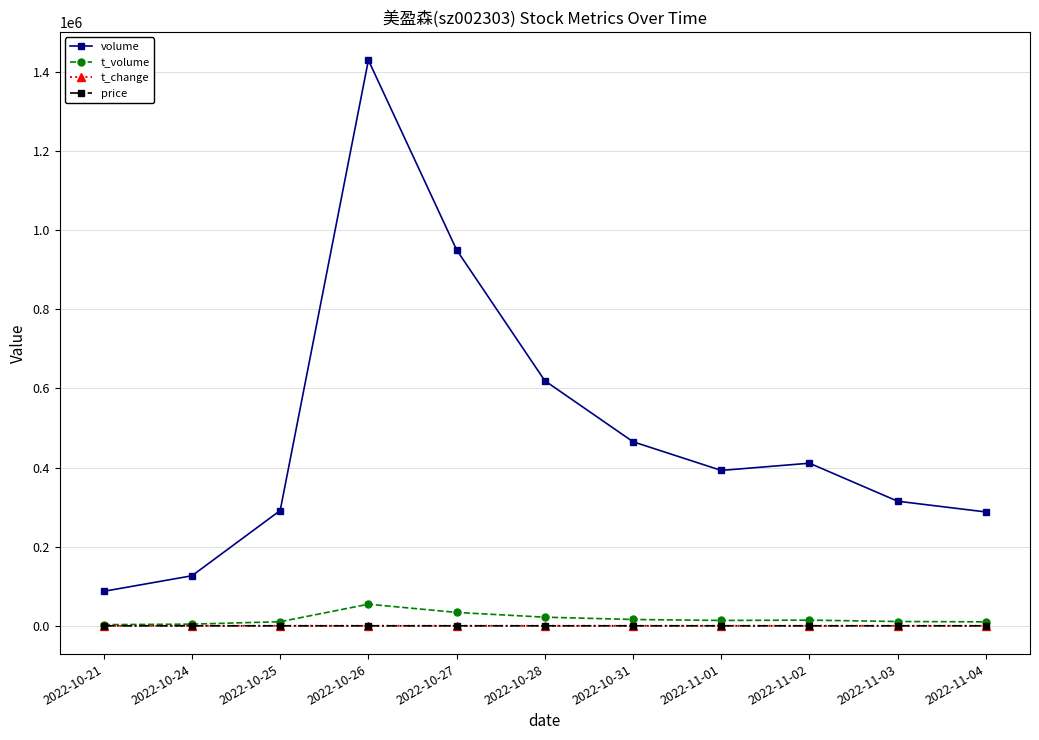

True or false: t_volume and volume cross at least once.

False